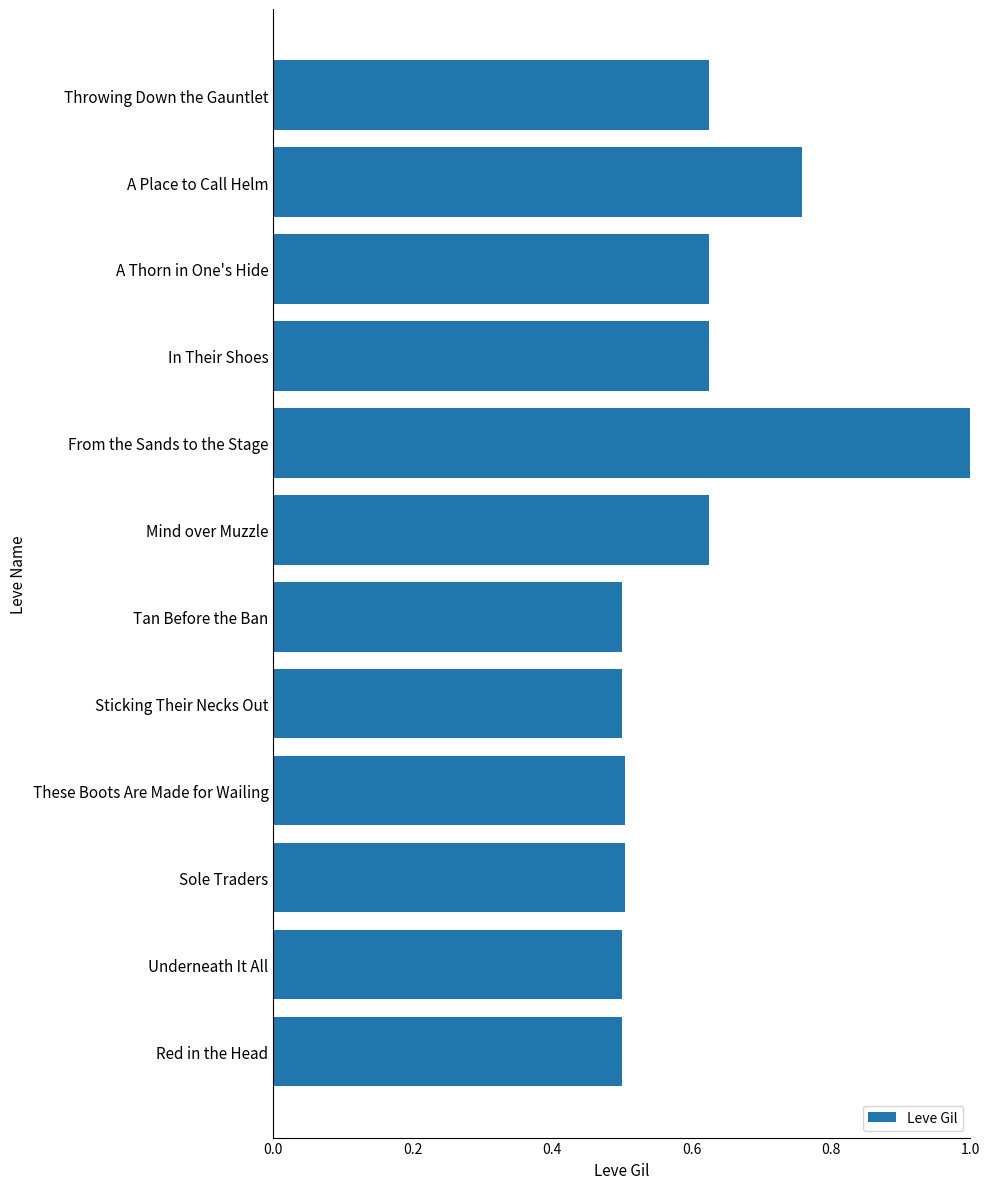

Which label corresponds to the largest value in the chart?

From the Sands to the Stage